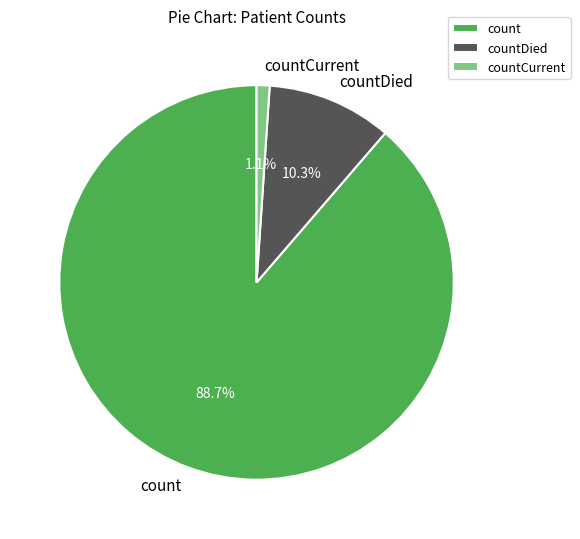

What is the smallest slice in the pie chart?

countCurrent